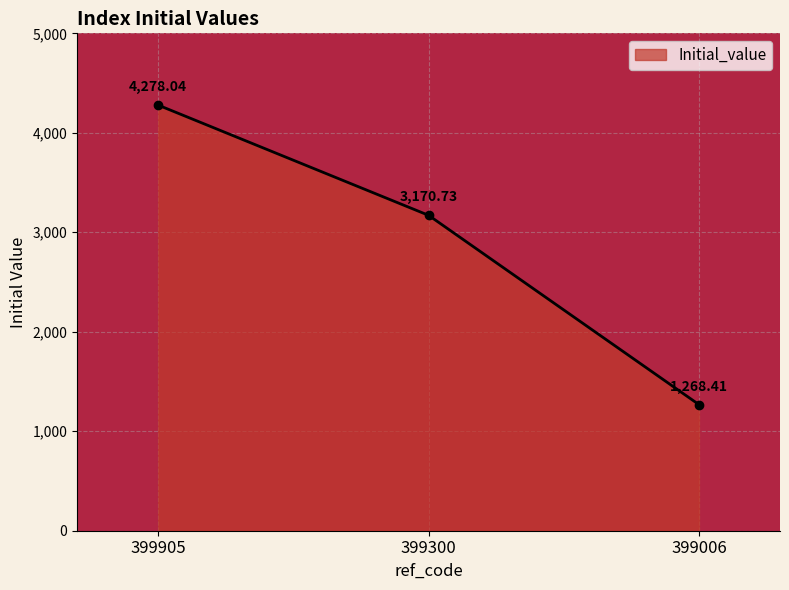

What is the ratio of the value at 399300 to the value at 399006?

2.5